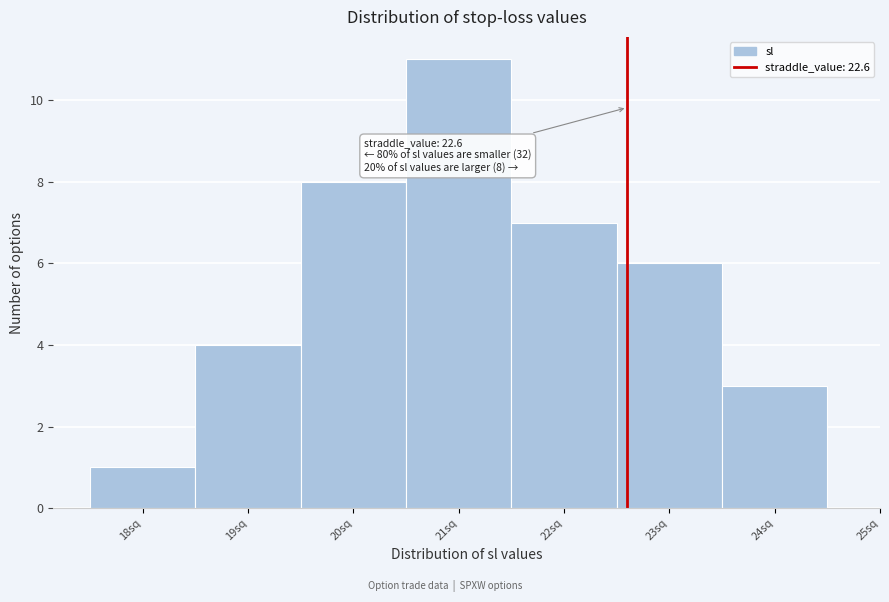

Which range on the x-axis has the tallest bar?

20.5 to 21.5